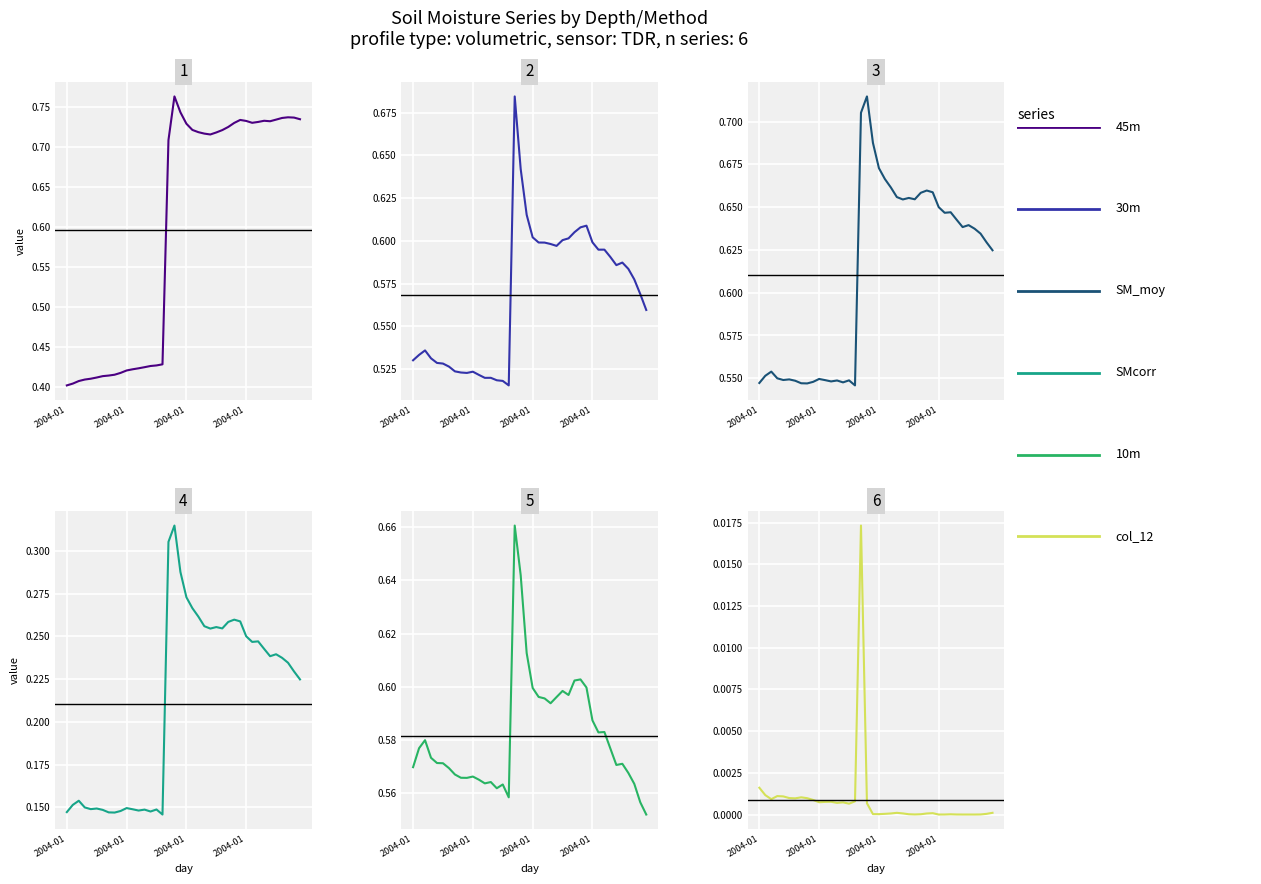

What is the approximate value of SM_moy at 2004-01?

0.6